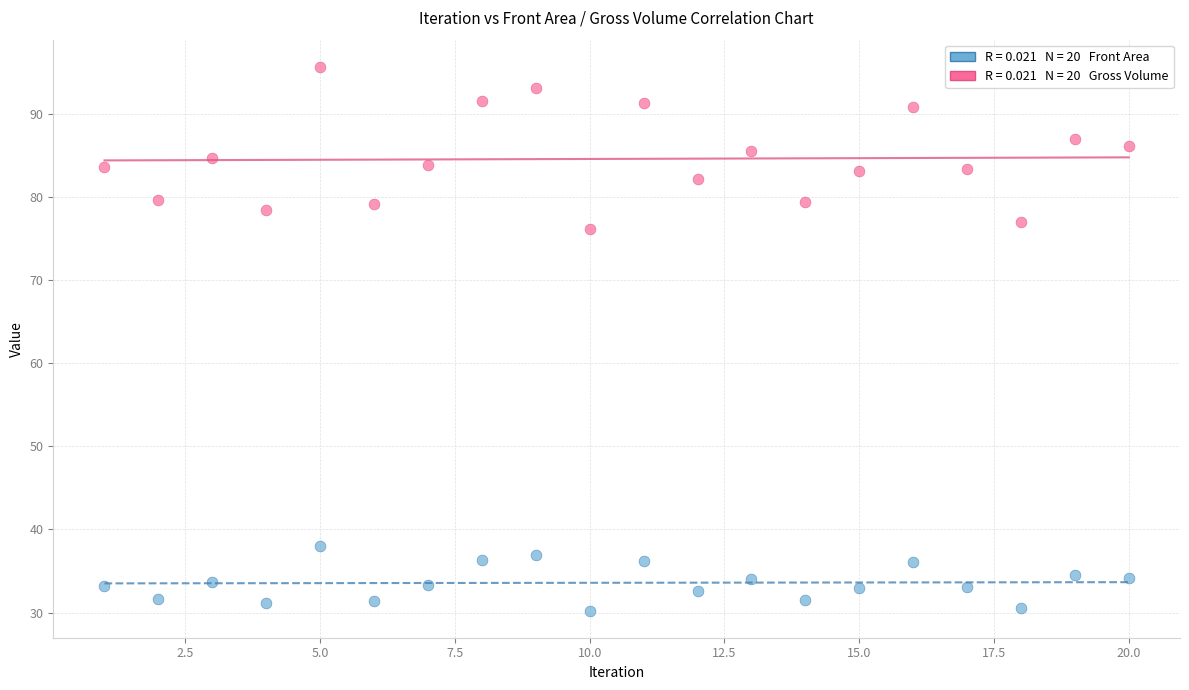

Across all series, what Y value is closest to 62?

76.2